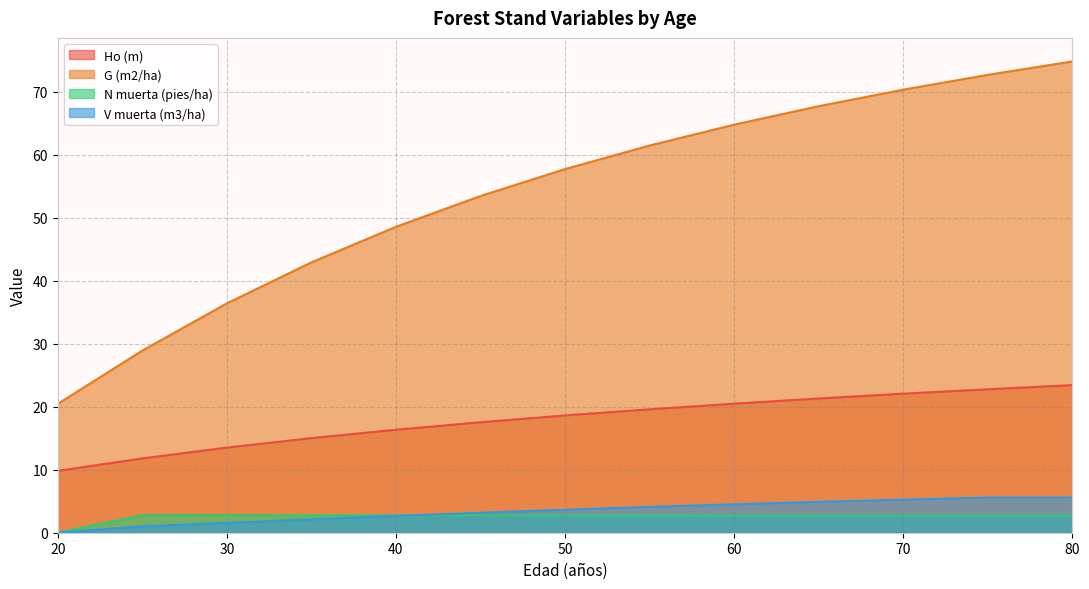

At how many categories does at least one series exceed 47?

9